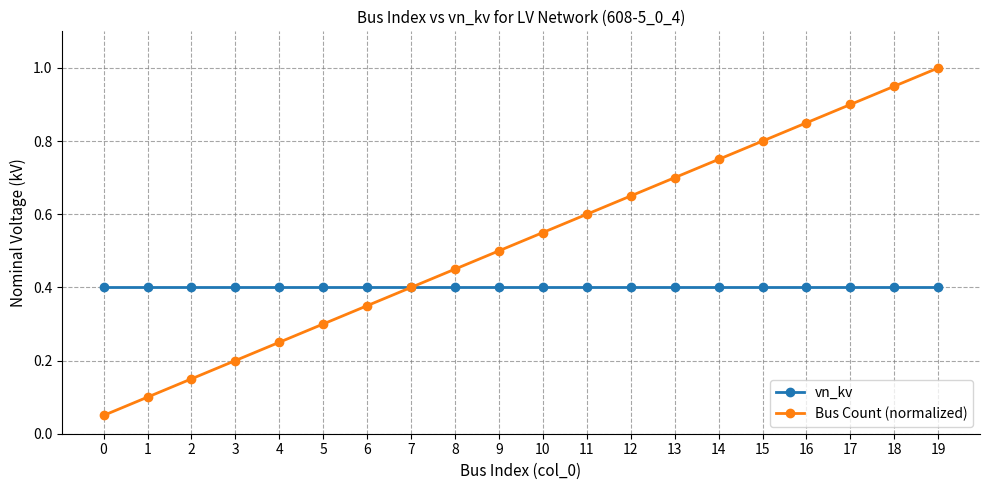

At which category is the sum across all series the highest?

19